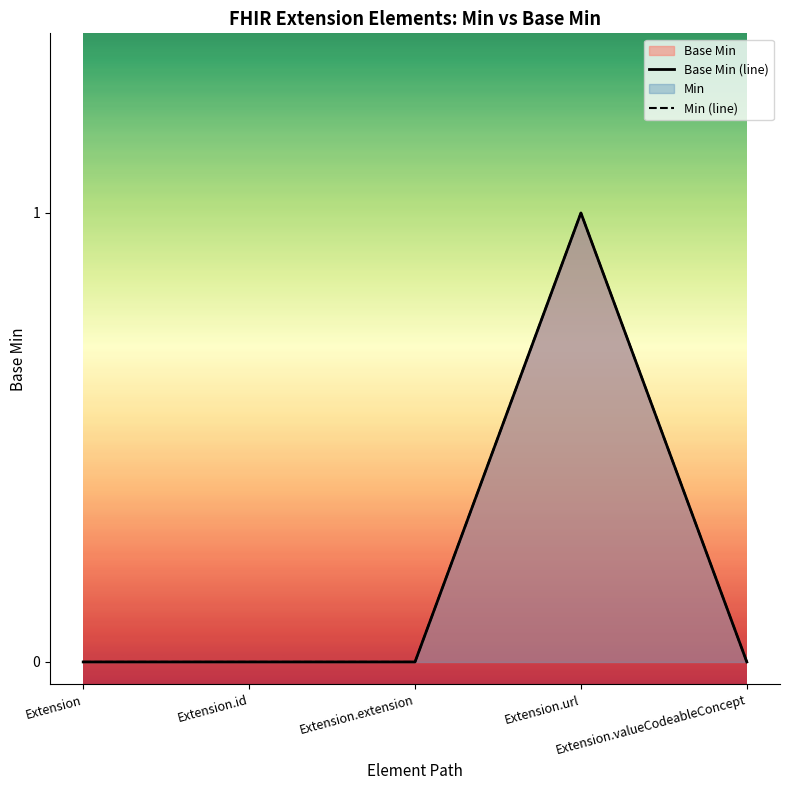

What is the sum of the Min (line) values at Extension and Extension.url?

1